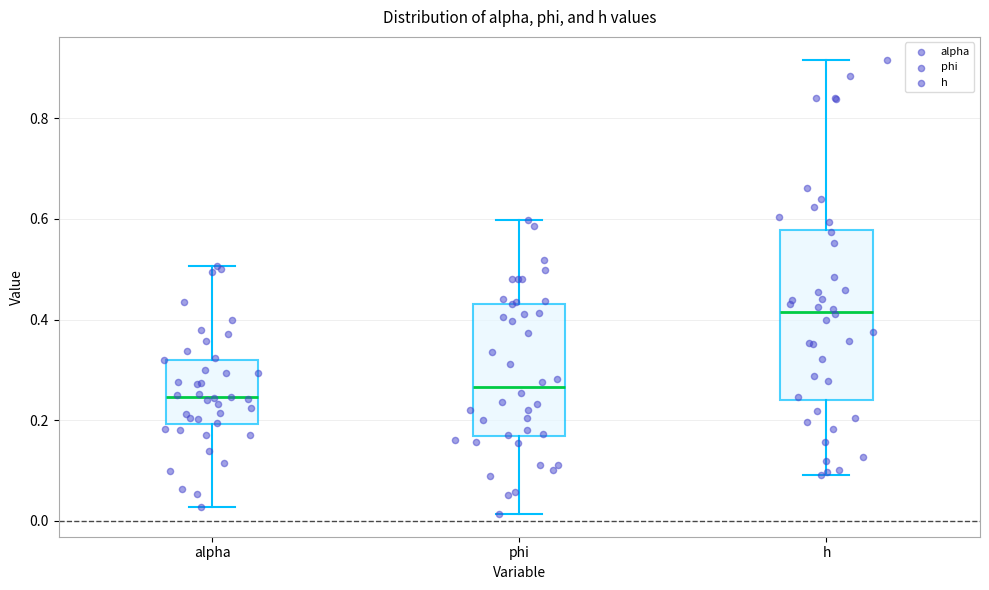

Reading left to right, read every box against the y-axis: the position of its median line, the range the box covers, and the ends of its whiskers. The values are not printed on the chart, so give them approximately, as read against the axis.

alpha: median 0.24, box 0.20 to 0.32, whiskers 0.02 to 0.50
phi: median 0.26, box 0.16 to 0.44, whiskers 0.02 to 0.60
h: median 0.42, box 0.24 to 0.58, whiskers 0.10 to 0.92